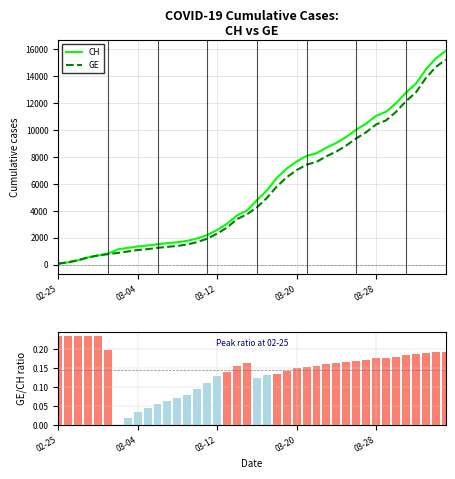

Is it true that GE equals 6857.4 at 20?

False